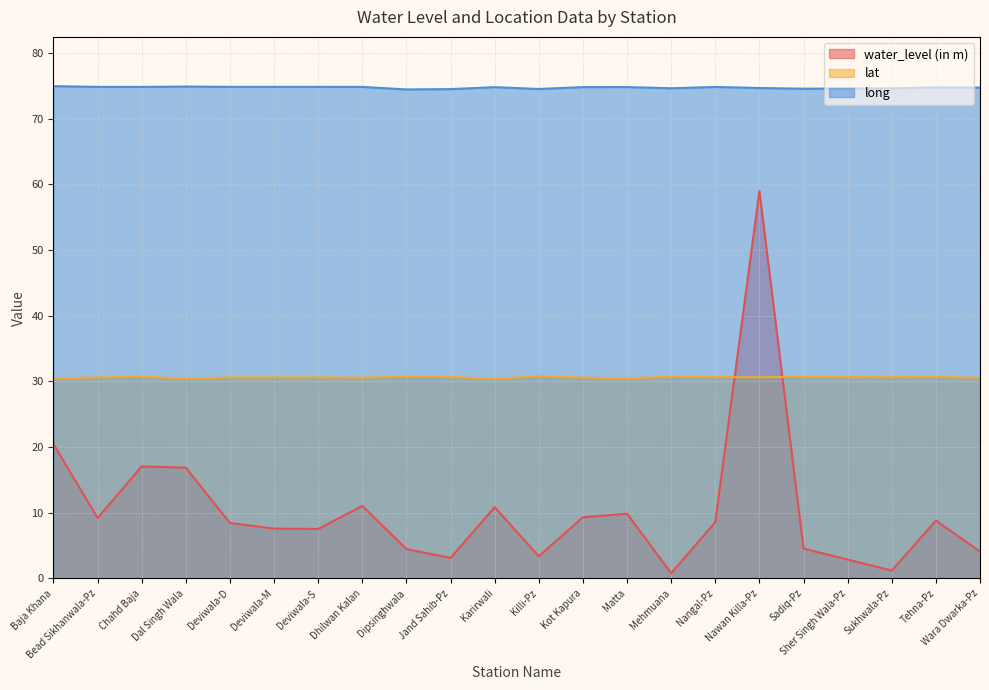

At which category does long reach its first local peak?

Dal Singh Wala